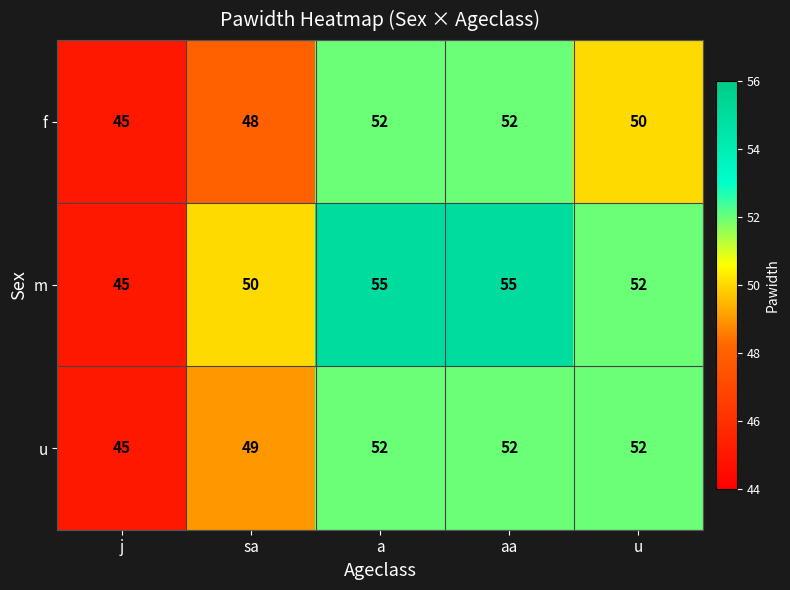

The value of u at sa is 75. True or false?

False